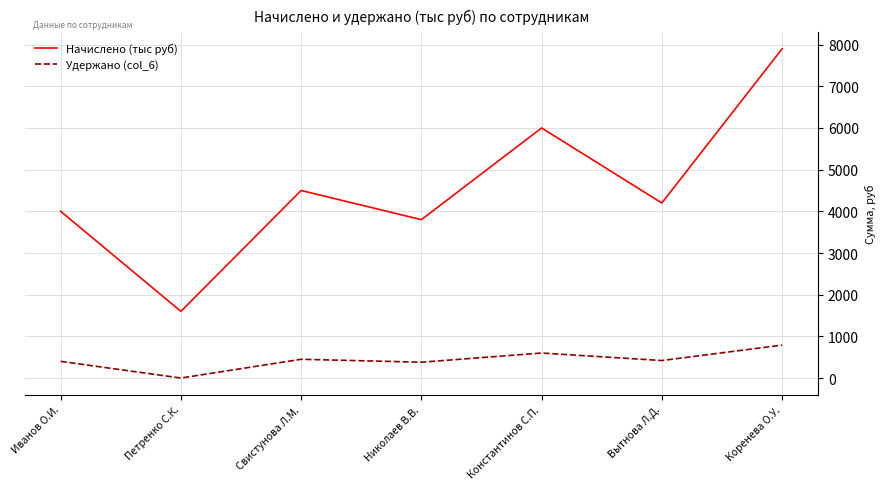

Where is Начислено (тыс руб) nearest to the value 4750?

Свистунова Л.М.